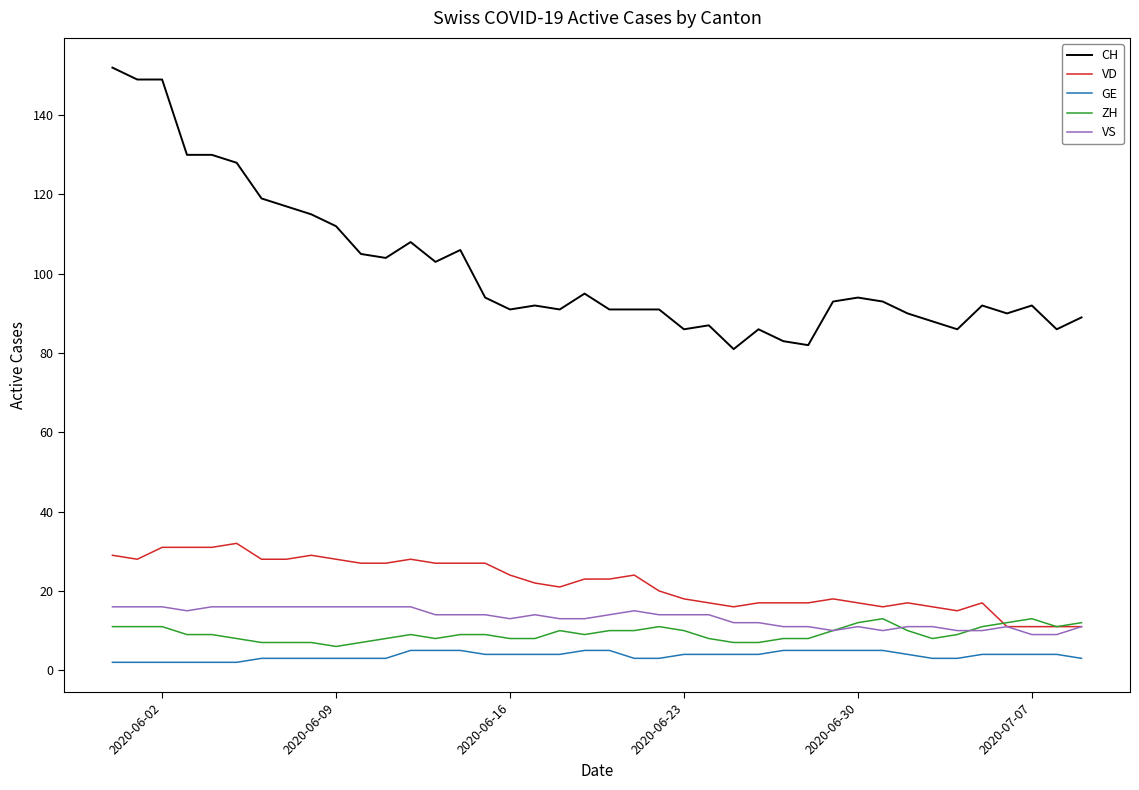

Which series has the largest total across all categories?

CH